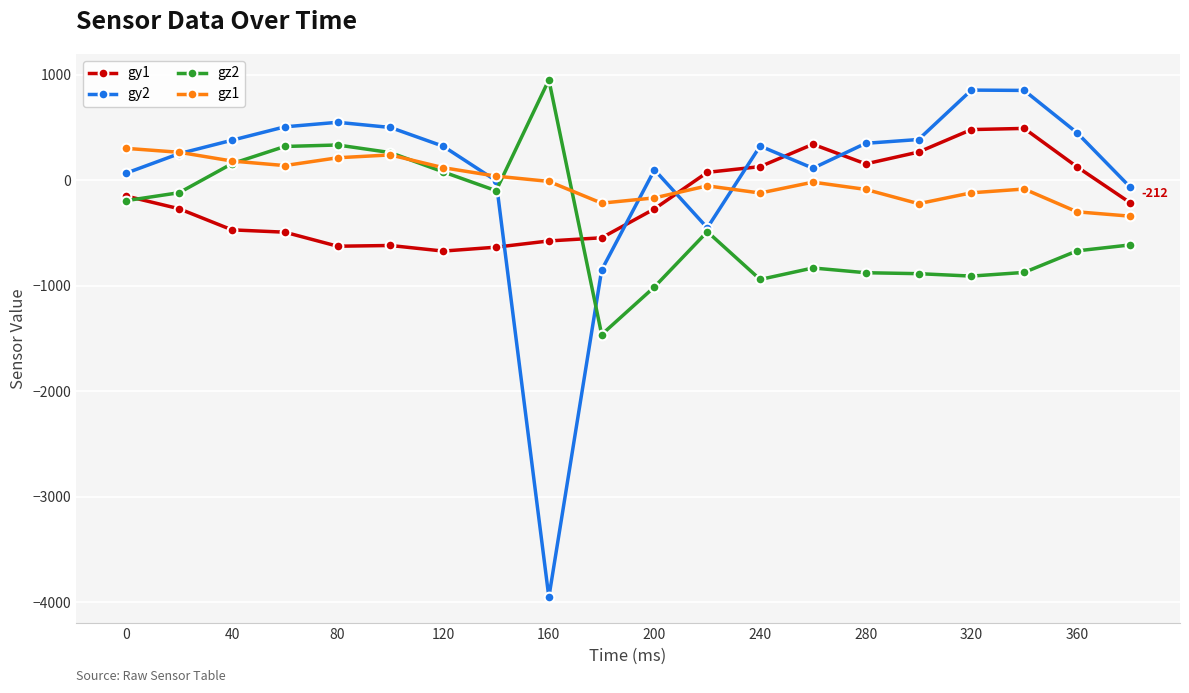

What is the minimum value for gz2?

-1463